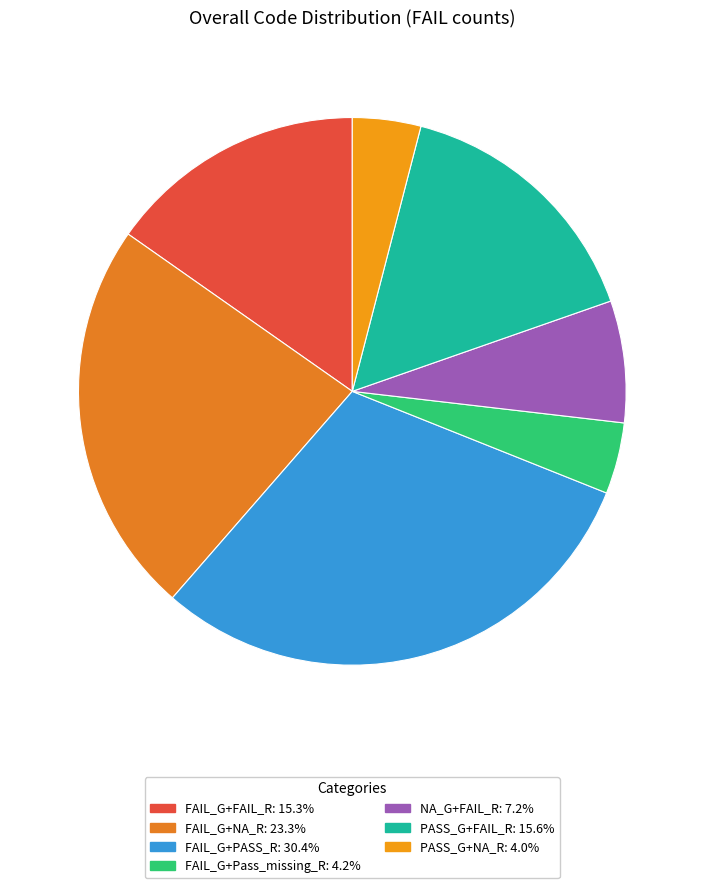

Between FAIL_G+FAIL_R and FAIL_G+PASS_R, which is larger?

FAIL_G+PASS_R